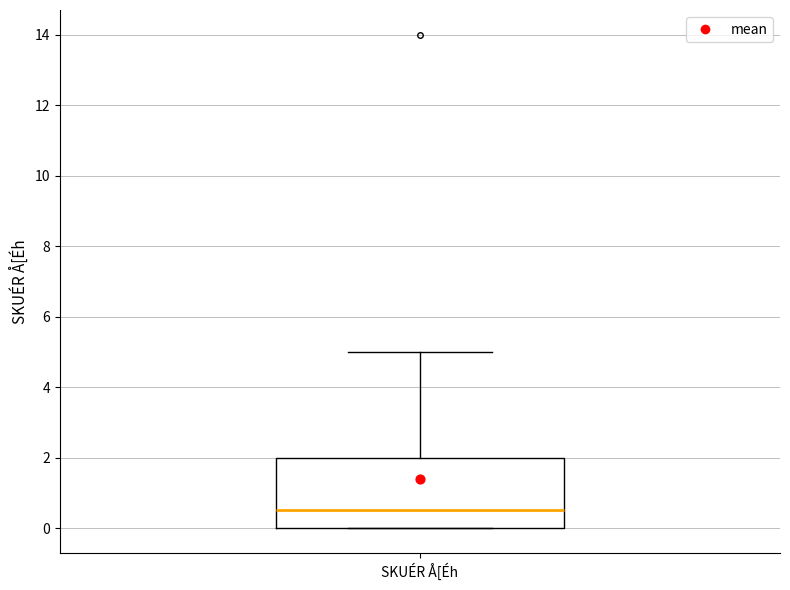

Transcribe this box plot: give where the median line is, the range the box spans, and where the two whiskers end, as read against the y-axis. The values are not printed on the chart, so give them approximately, as read against the axis.

median 0.6, box 0.0 to 2.0, whiskers 0.0 to 5.0